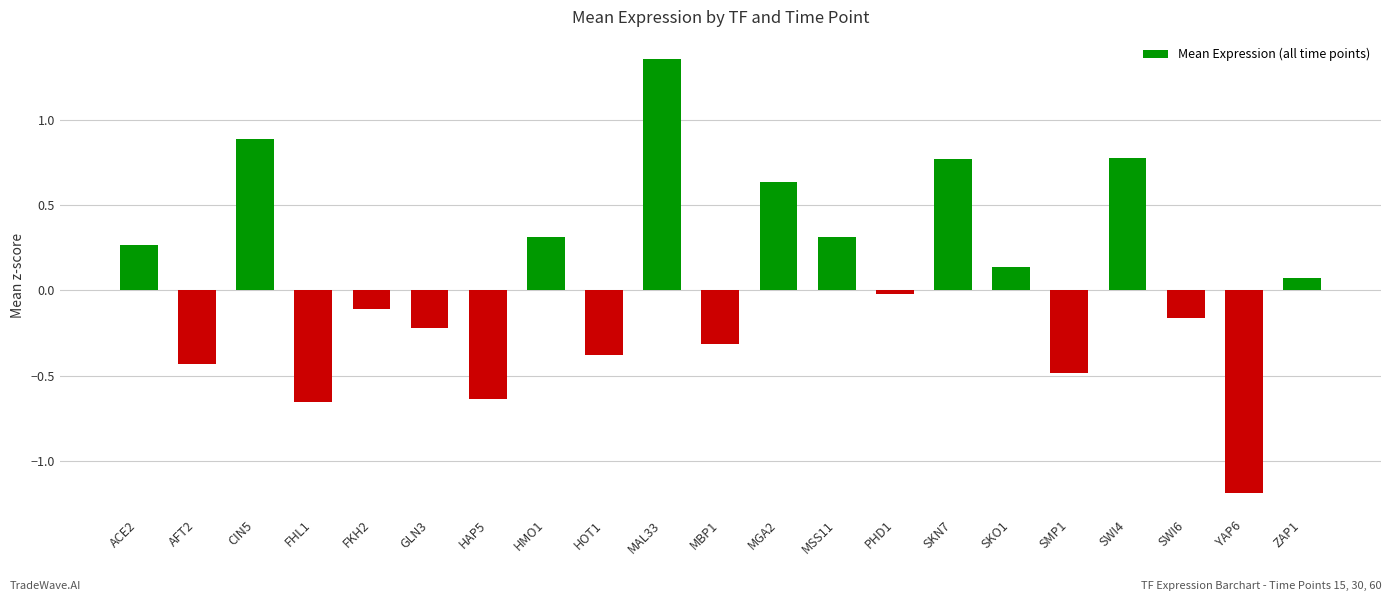

What is the difference between the second highest and minimum values?

2.1